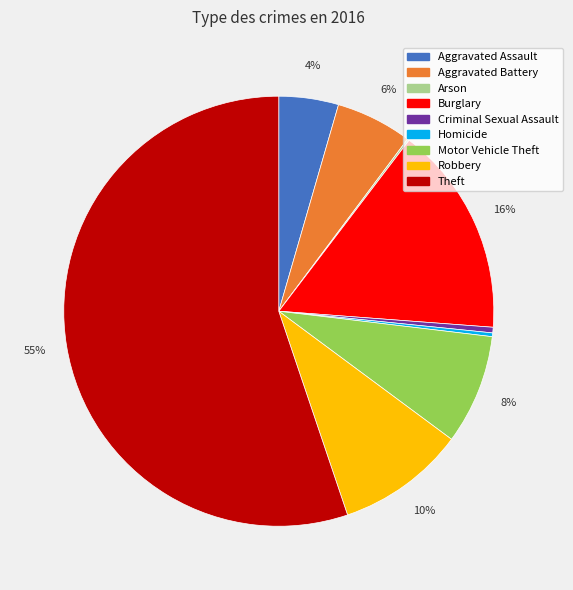

What is the largest slice in the pie chart?

Theft